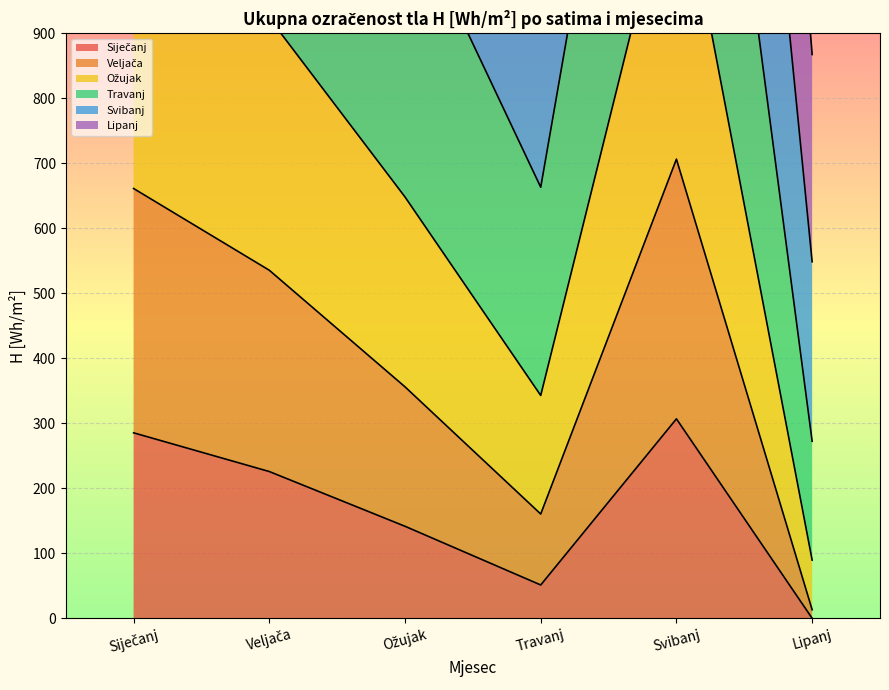

What is the greatest value displayed?

3502.9